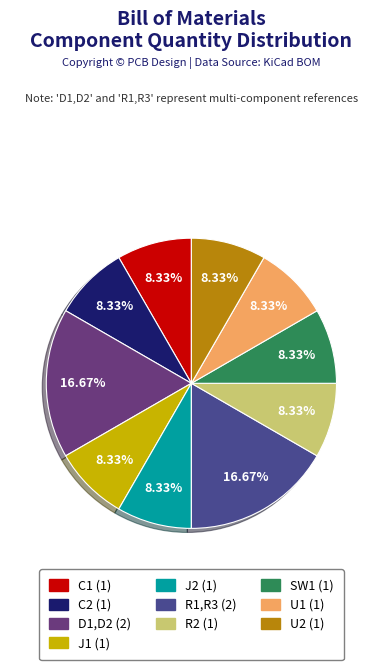

What is the ratio of the value at U2 to the value at C2?

1.0